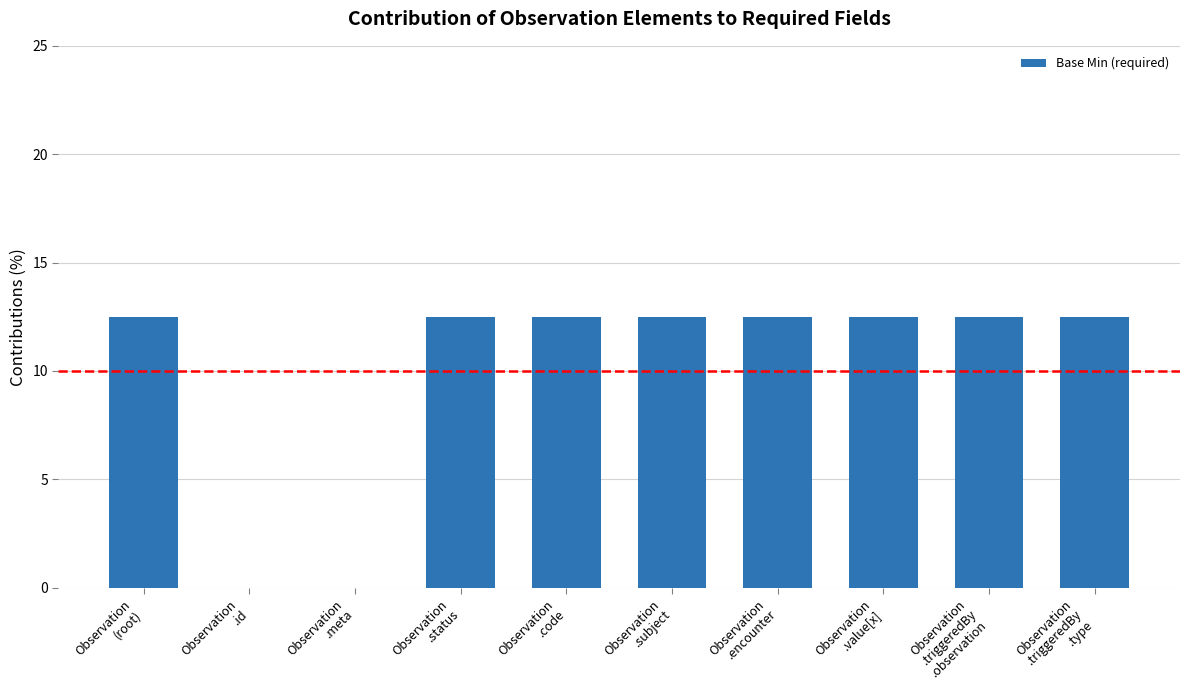

What is the sum of all values?

100.0